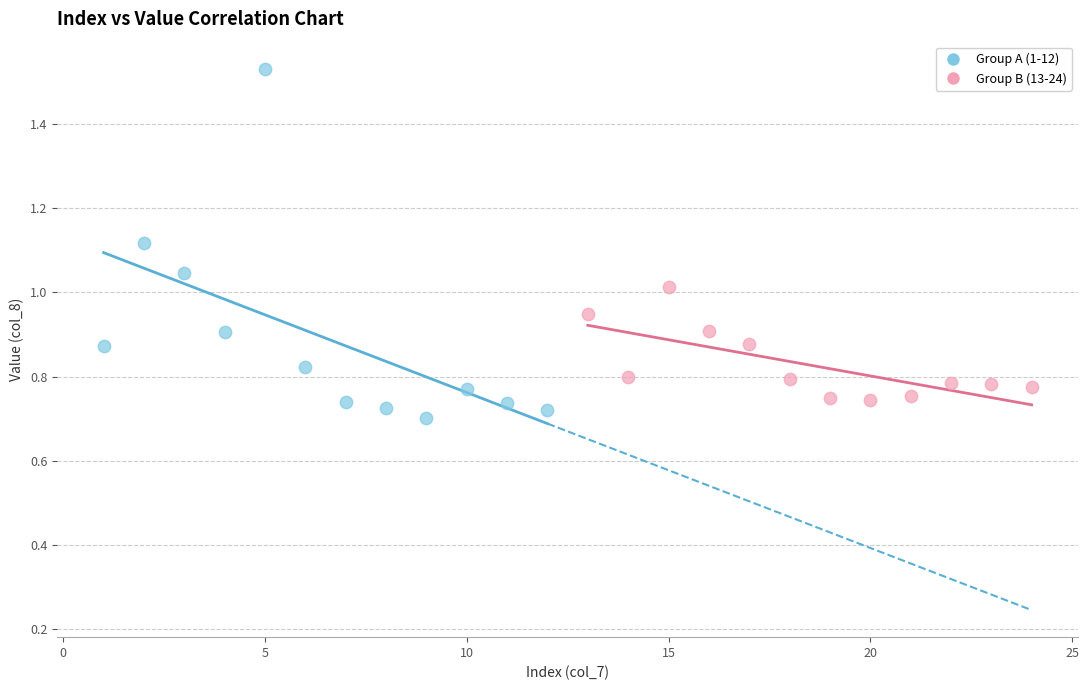

What are all the series names shown in the legend?

Group A (1-12), Group B (13-24)